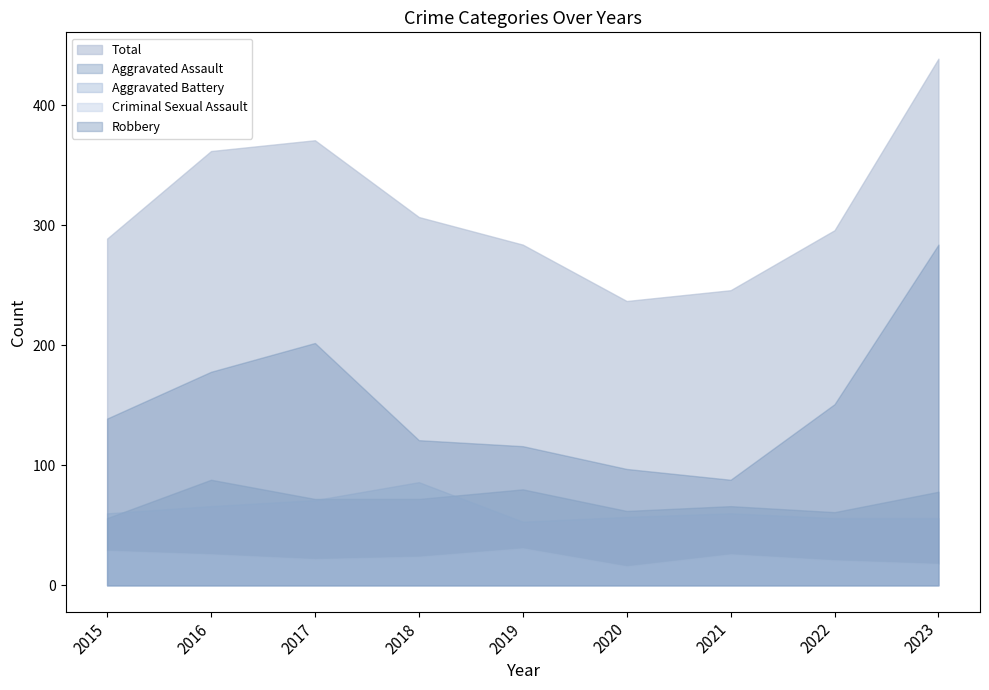

Which category has the highest value in the Aggravated Battery series?

2018